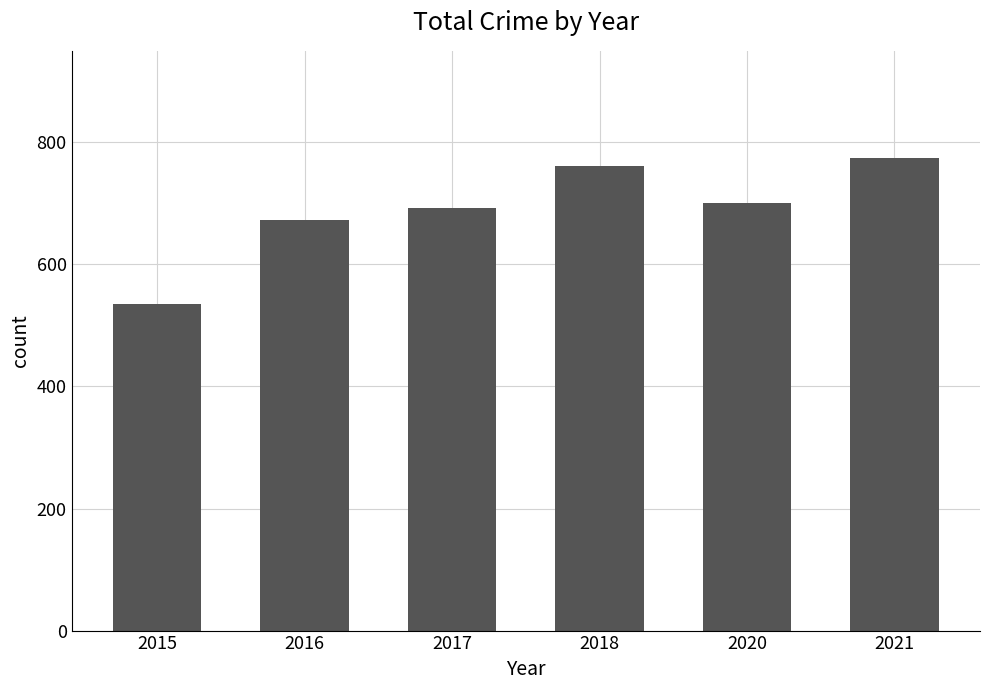

What is the sum of the values at 2017 and 2016?

1364